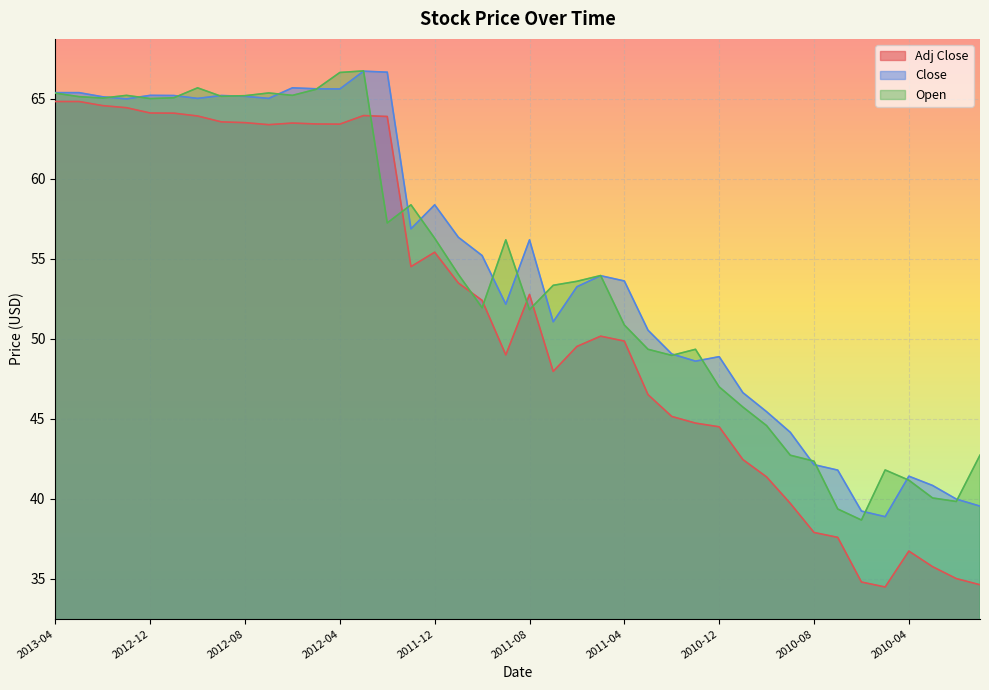

What is the label of the 15th point from the left?

2012-02